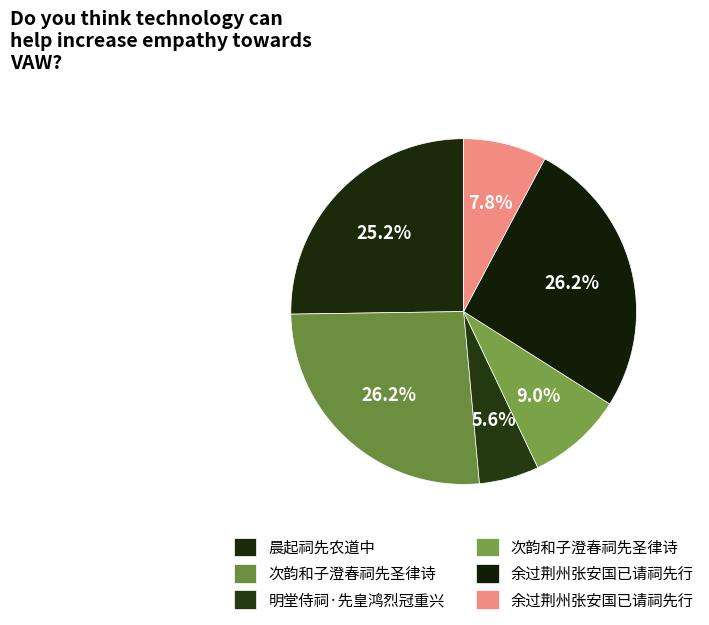

To the nearest percent, what is the difference between the largest and smallest slice percentages?

21%